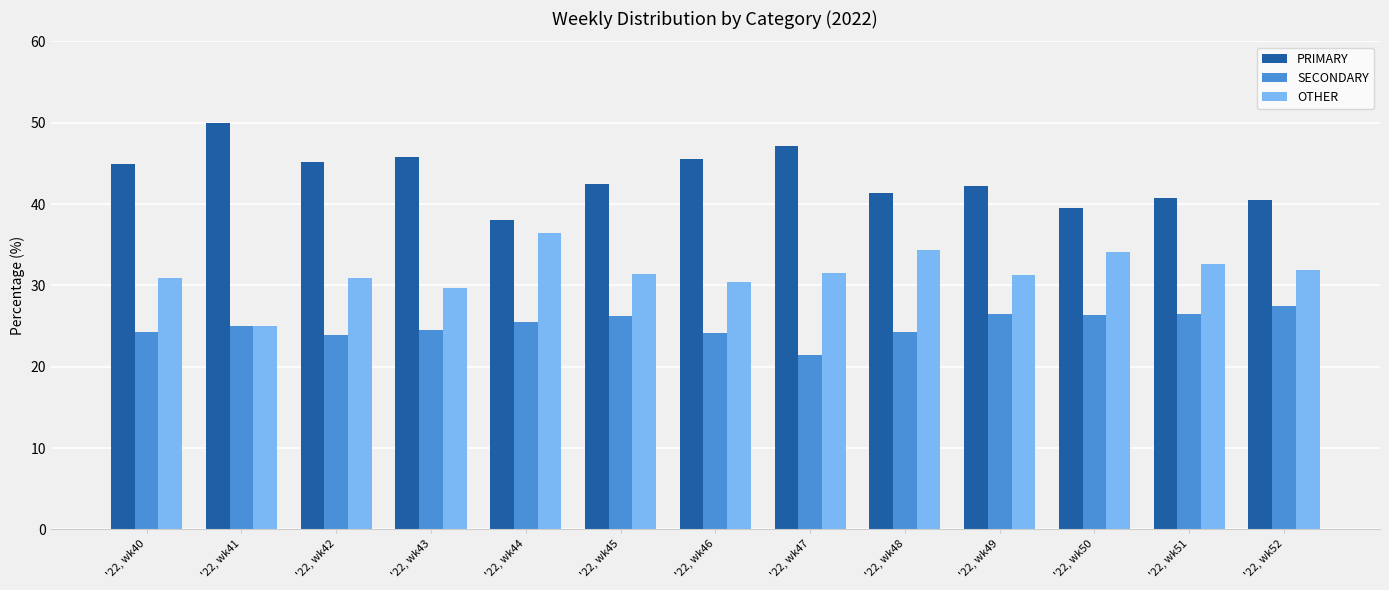

How many bars are there in total?

39